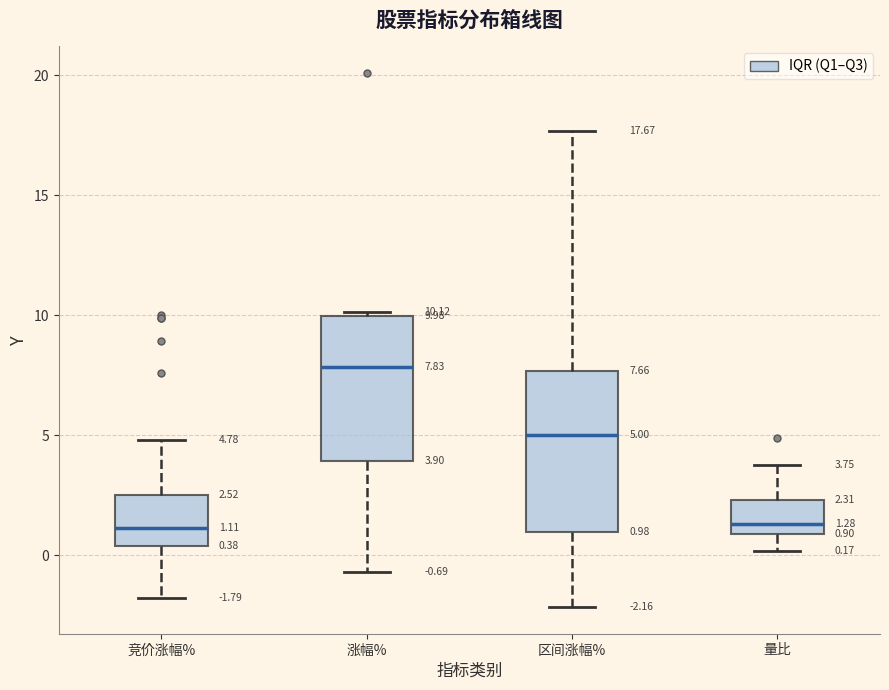

Comparing the boxes themselves (not the whiskers), which one is the tallest?

区间涨幅%